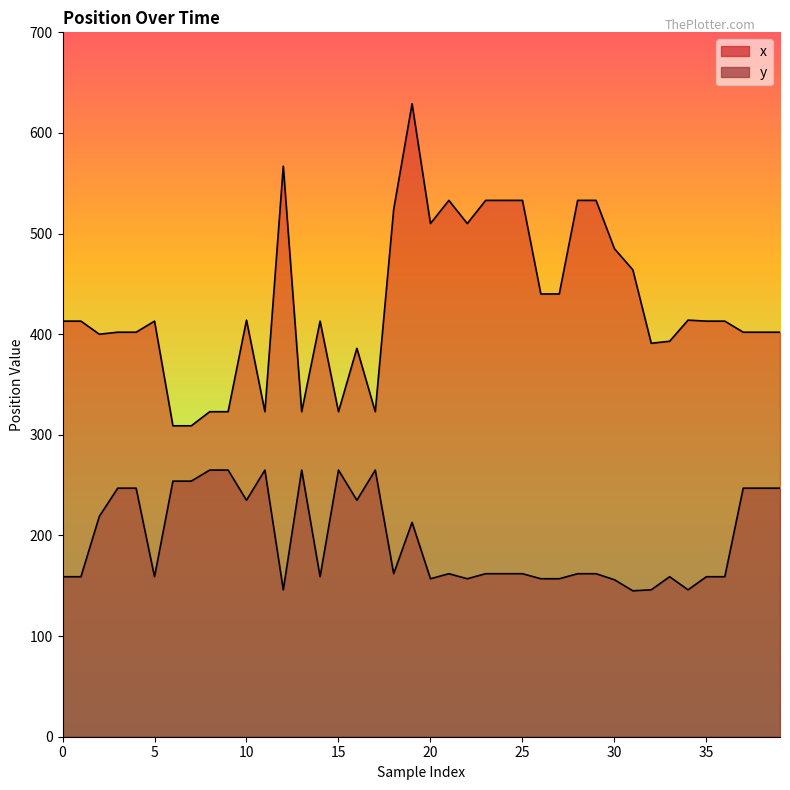

What is the sum of the x values at 27 and 14?

853